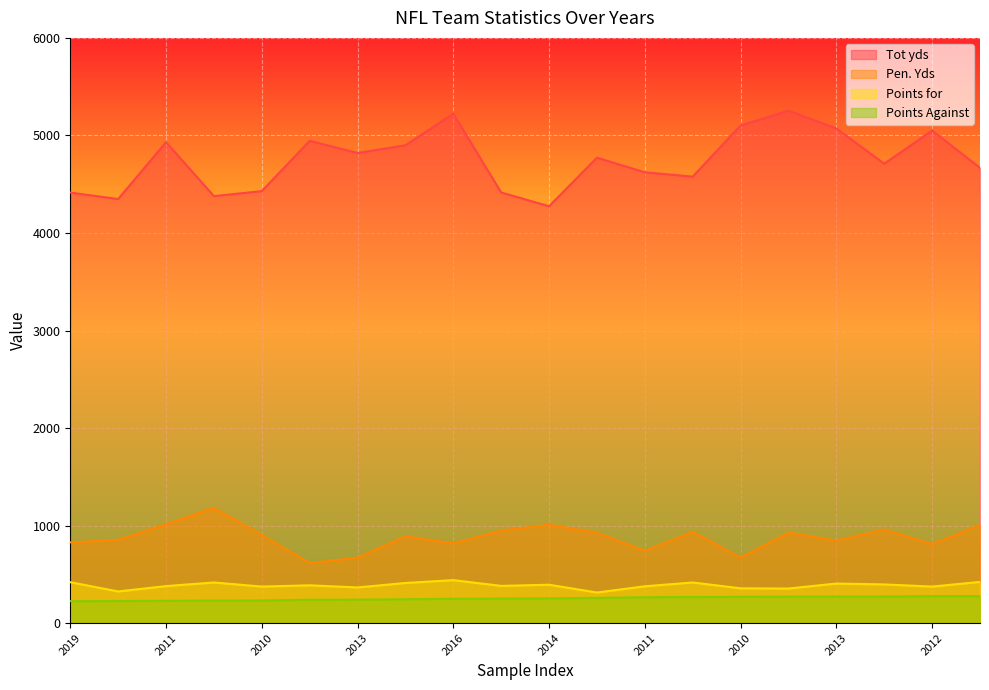

Rank the series by their maximum value, from highest to lowest.

Tot yds, Pen. Yds, Points for, Points Against